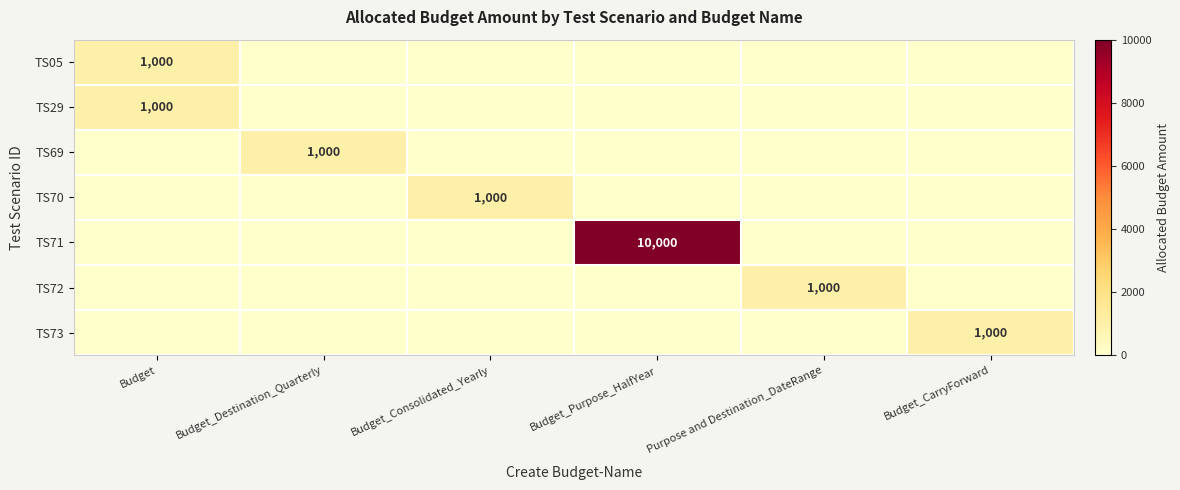

Is it true that TS71 equals 10000 at Budget_Purpose_HalfYear?

True